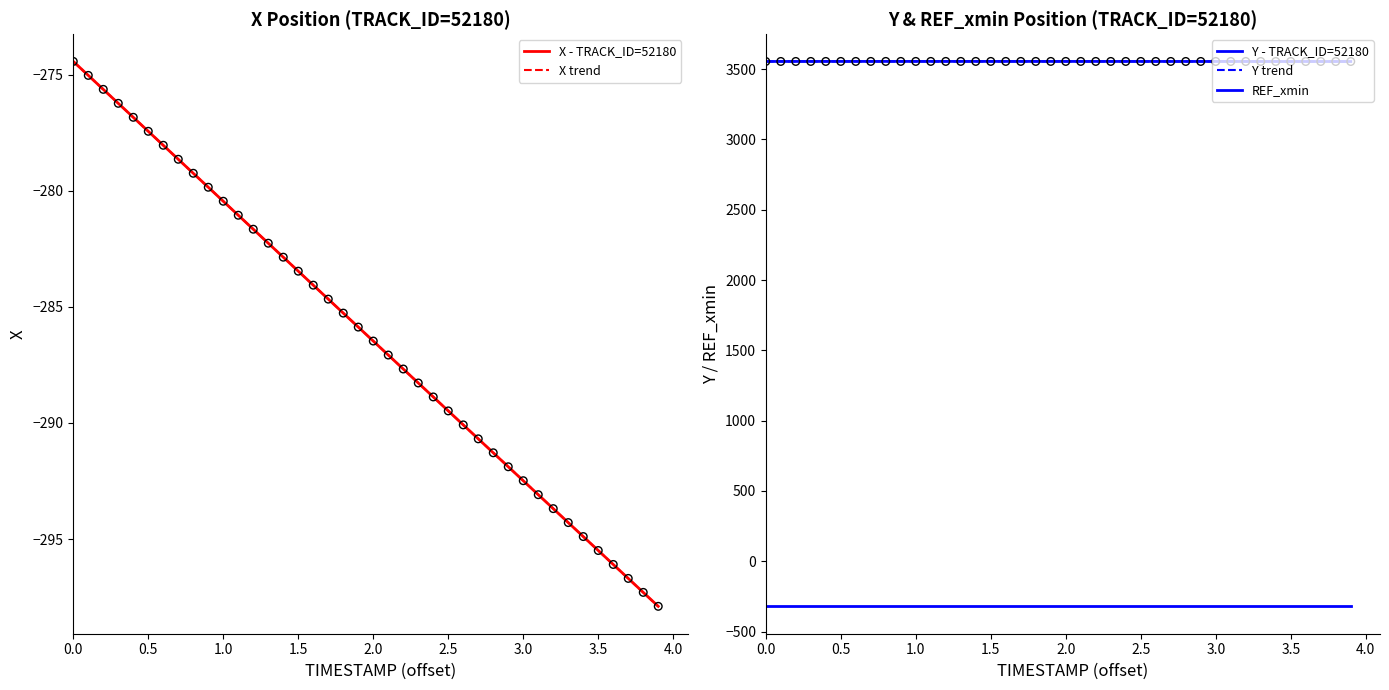

Which series has the largest Y range (max minus min)?

X trend